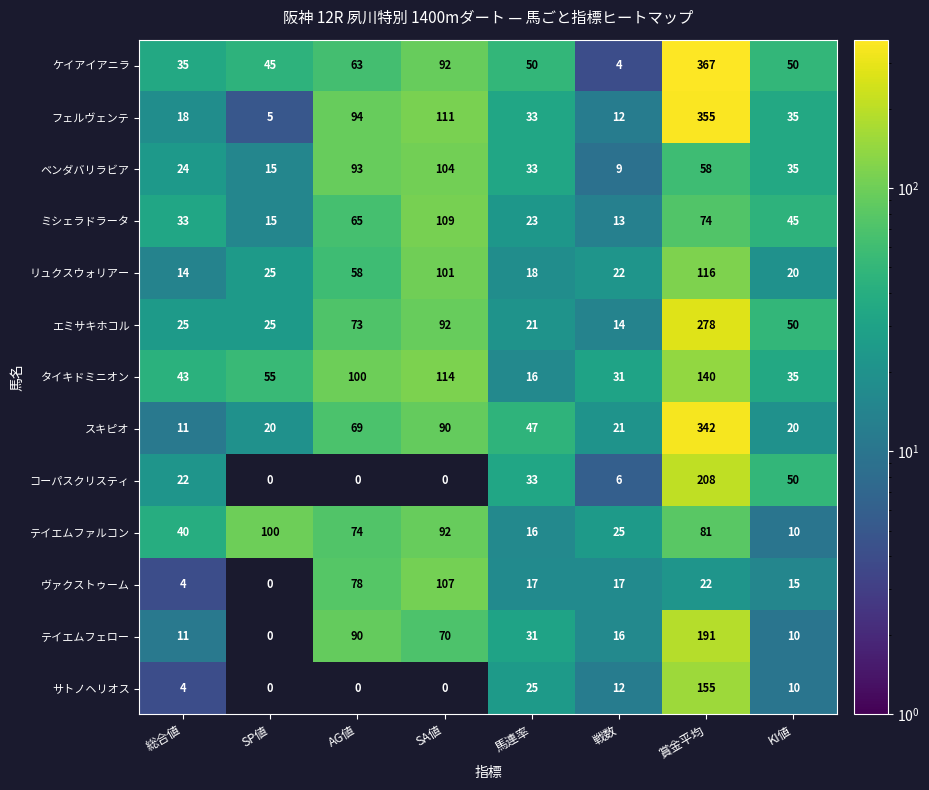

At which label does エミサキホコル first exceed 50?

AG値